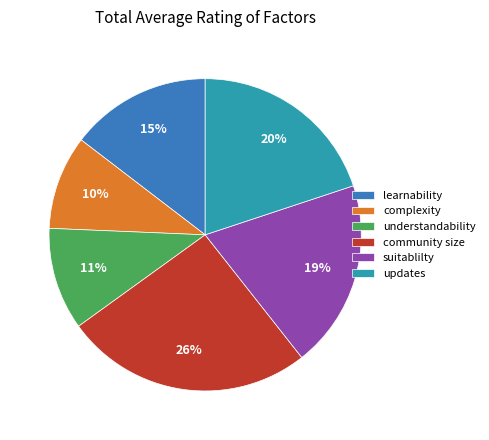

Is the sum of learnability and complexity greater than half?

No